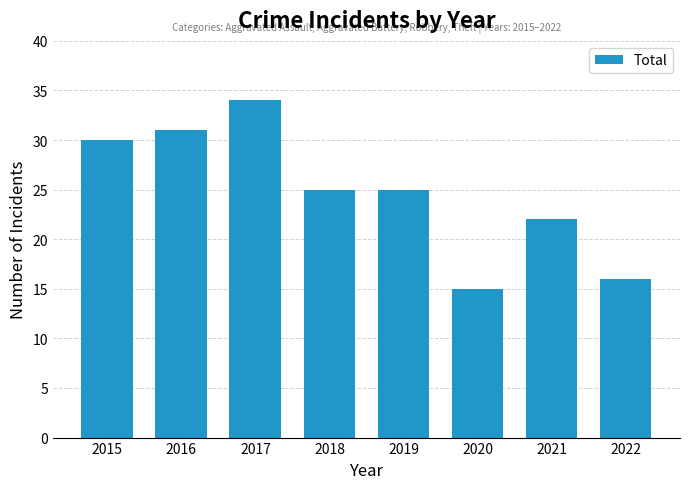

What is the value of the 4th bar from the left?

25